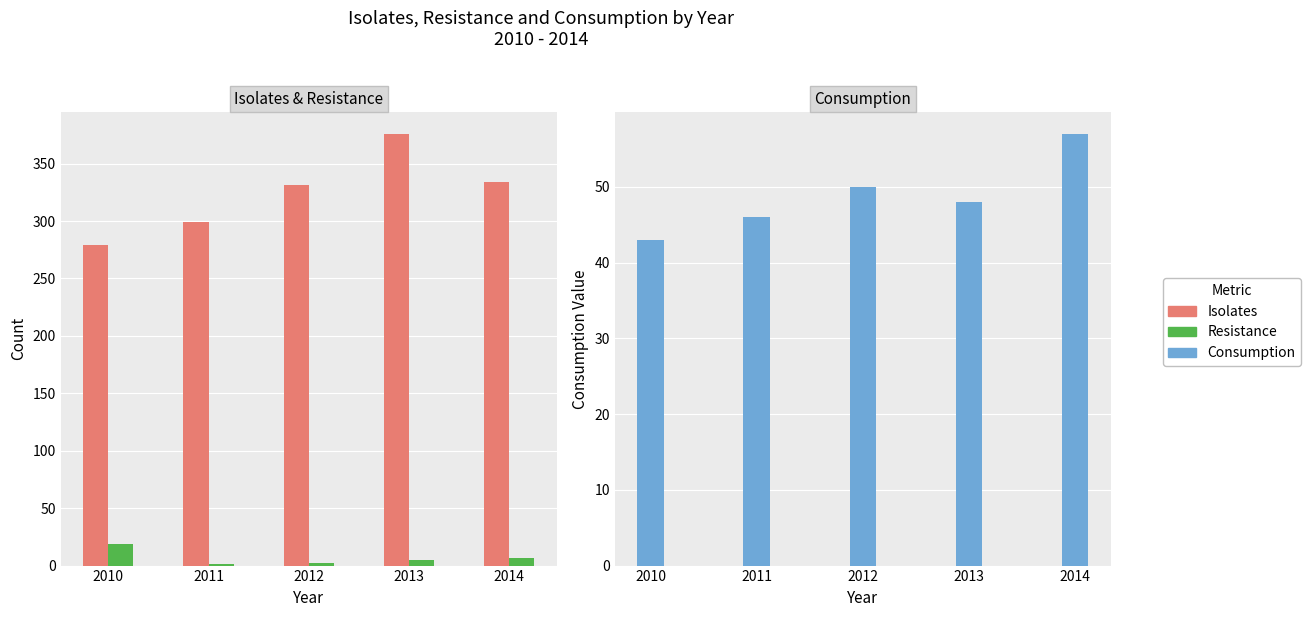

What is the minimum value shown in the chart?

1